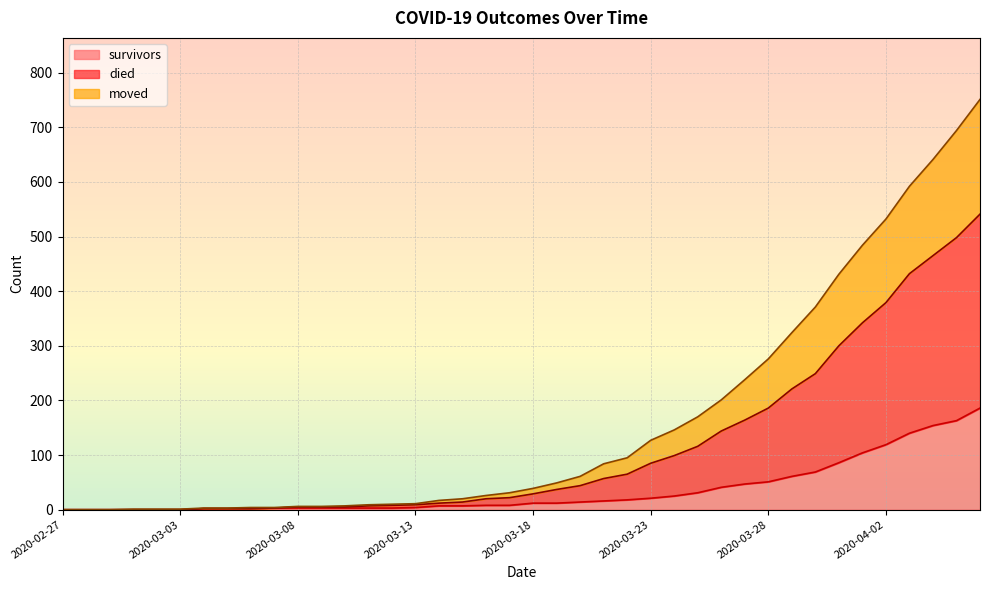

List the series in order of their overall mean, highest first.

died, moved, survivors